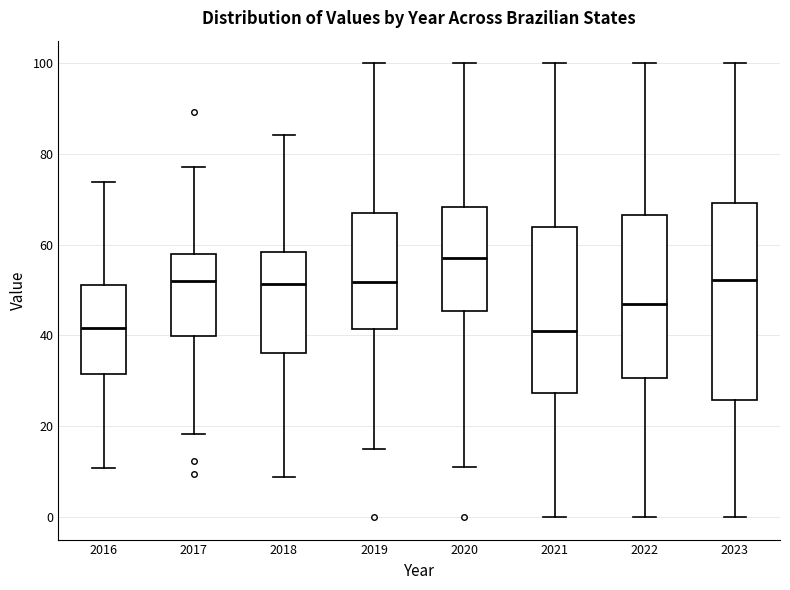

Reading left to right, read every box against the y-axis: the position of its median line, the range the box covers, and the ends of its whiskers. The values are not printed on the chart, so give them approximately, as read against the axis.

2016: median 42, box 32 to 52, whiskers 10 to 74
2017: median 52, box 40 to 58, whiskers 18 to 78
2018: median 52, box 36 to 58, whiskers 8 to 84
2019: median 52, box 42 to 68, whiskers 14 to 100
2020: median 58, box 46 to 68, whiskers 10 to 100
2021: median 42, box 28 to 64, whiskers 0 to 100
2022: median 46, box 30 to 66, whiskers 0 to 100
2023: median 52, box 26 to 70, whiskers 0 to 100